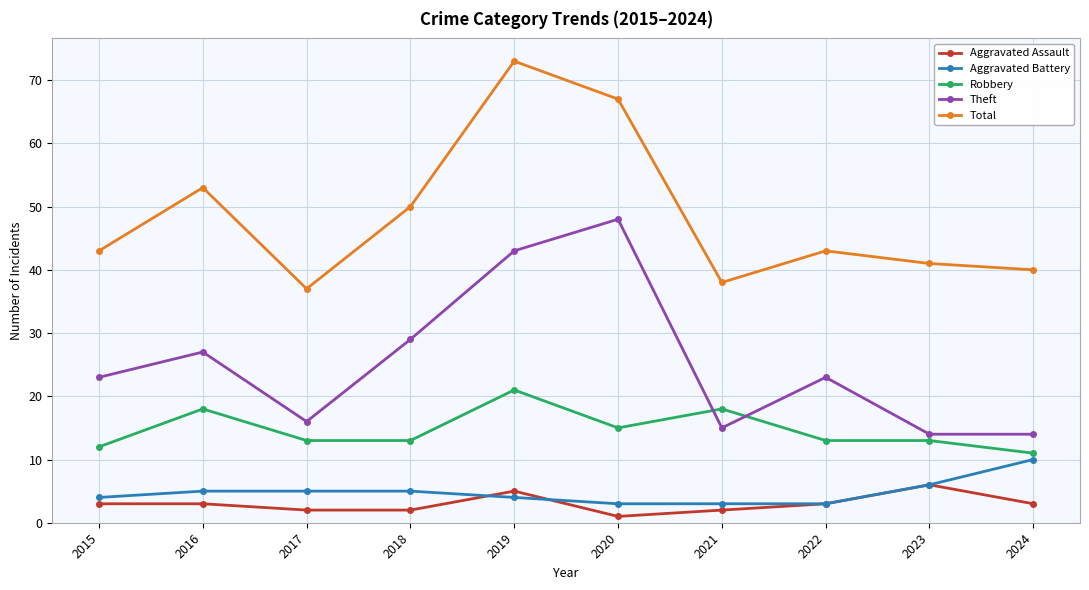

What are all the series names shown in the legend?

Aggravated Assault, Aggravated Battery, Robbery, Theft, Total